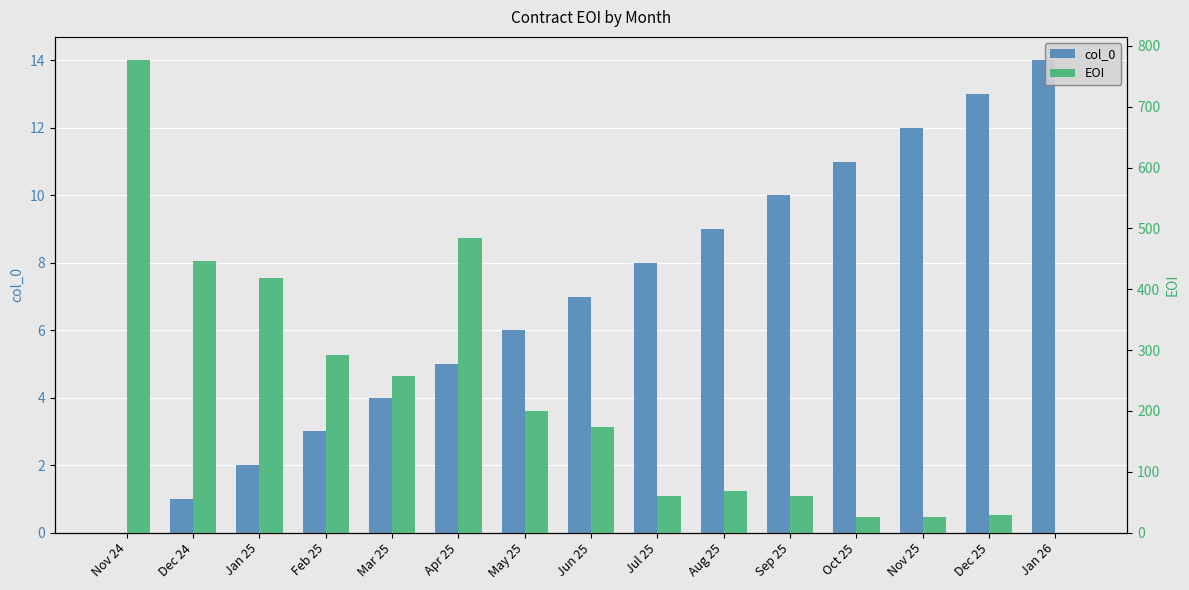

How many data points in col_0 are above 7?

7